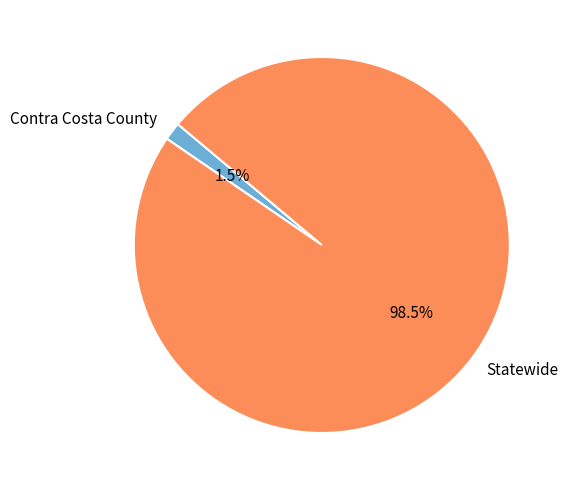

Which category has the smallest portion of the pie?

Contra Costa County